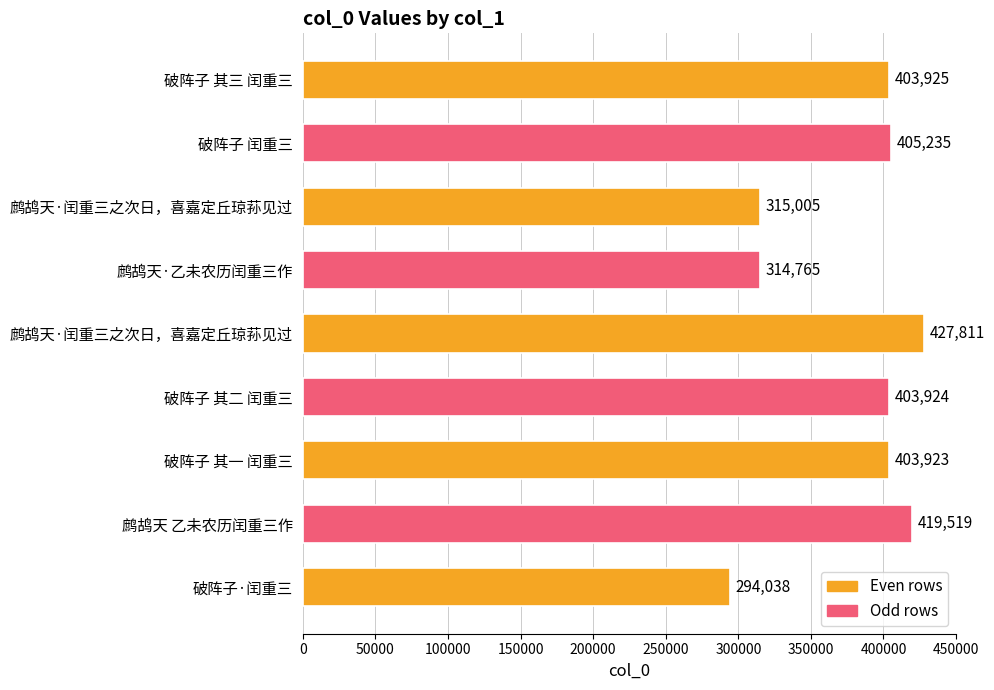

Which label corresponds to the smallest value in the chart?

破阵子·闰重三